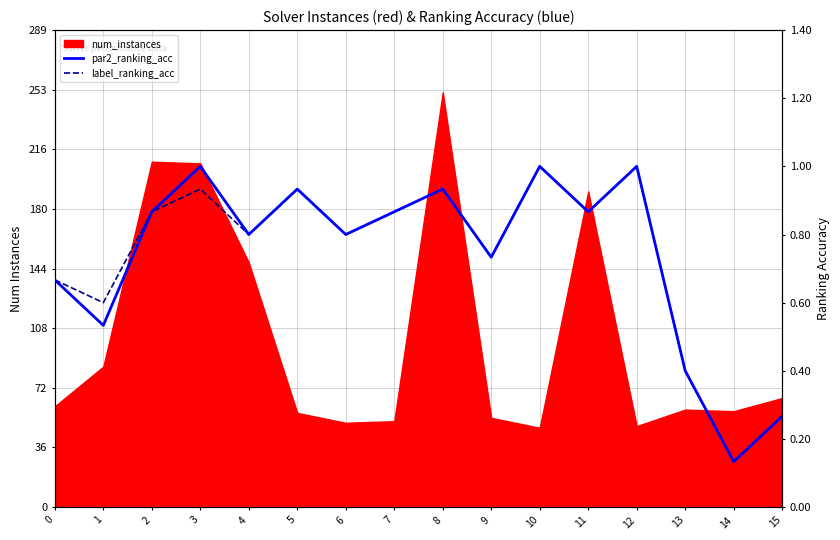

Is the value of par2_ranking_acc at 3 greater than the value of label_ranking_acc at 7?

Yes